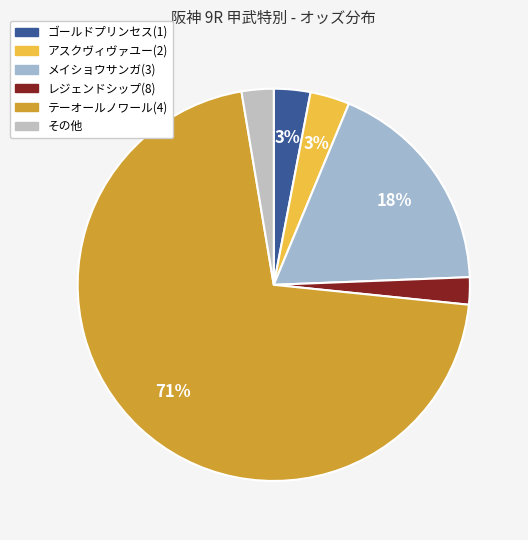

True or false: レジェンドシップ(8) accounts for 11% of the total.

False